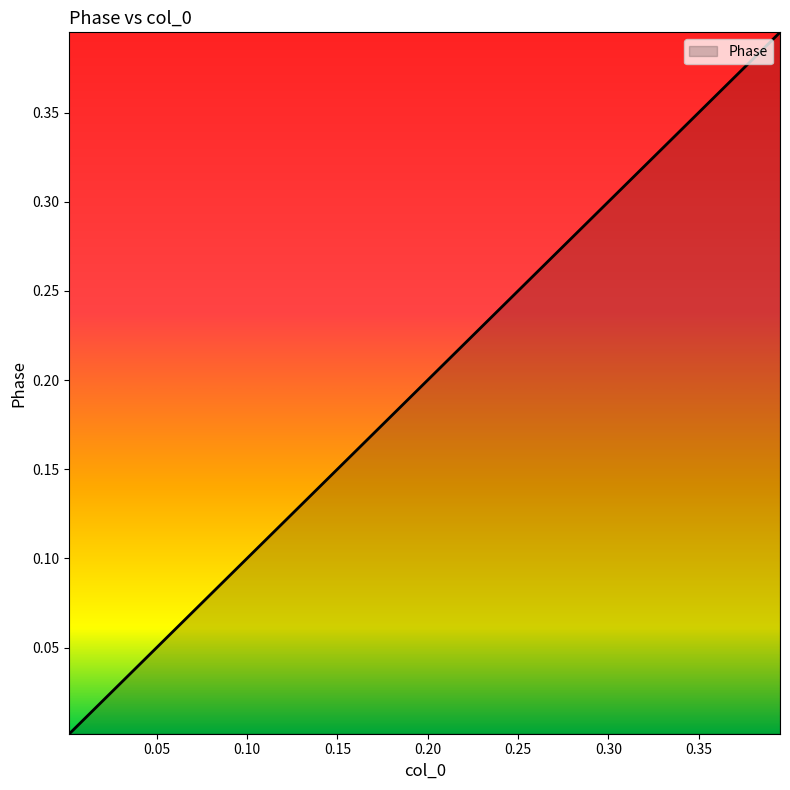

How many lines are shown in the chart?

1